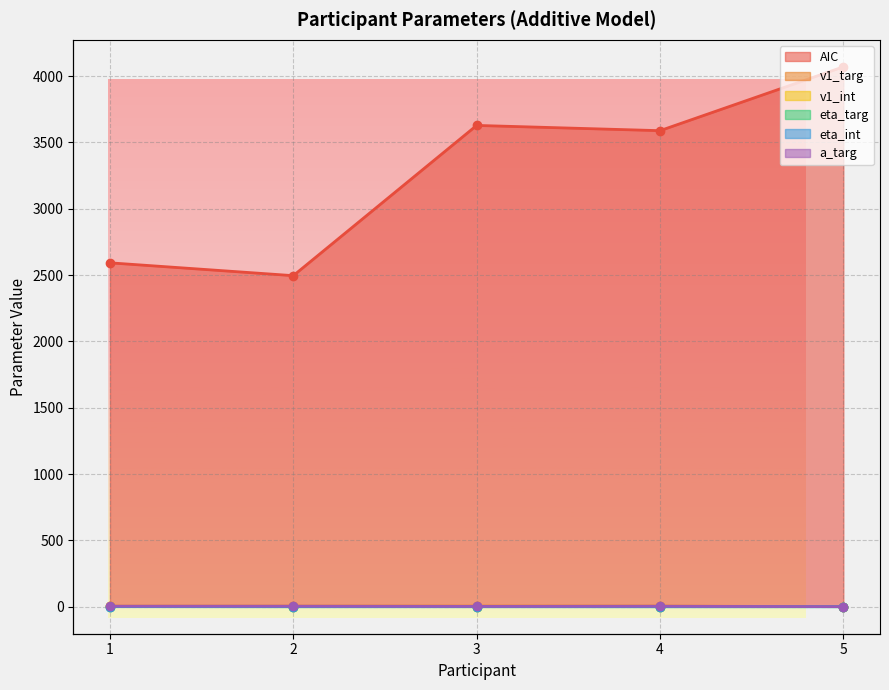

True or false: AIC and v1_targ cross at least once.

False